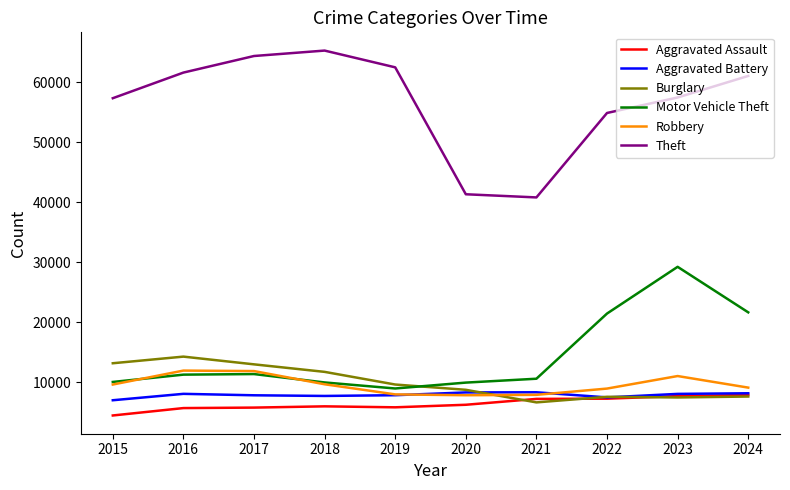

How many lines are shown in the chart?

6